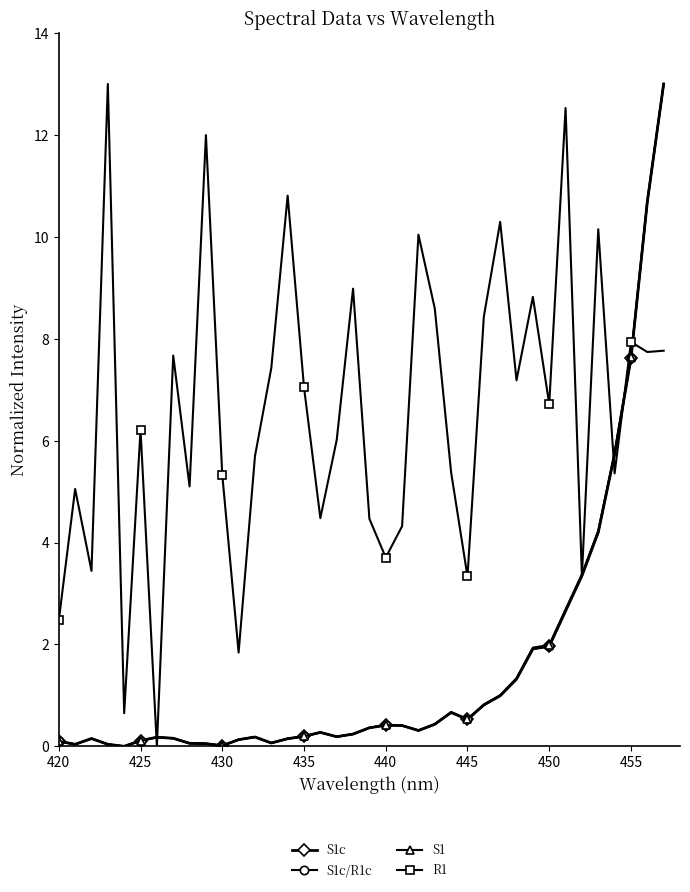

After their last crossing, which series has the higher values: S1c/R1c or R1?

S1c/R1c